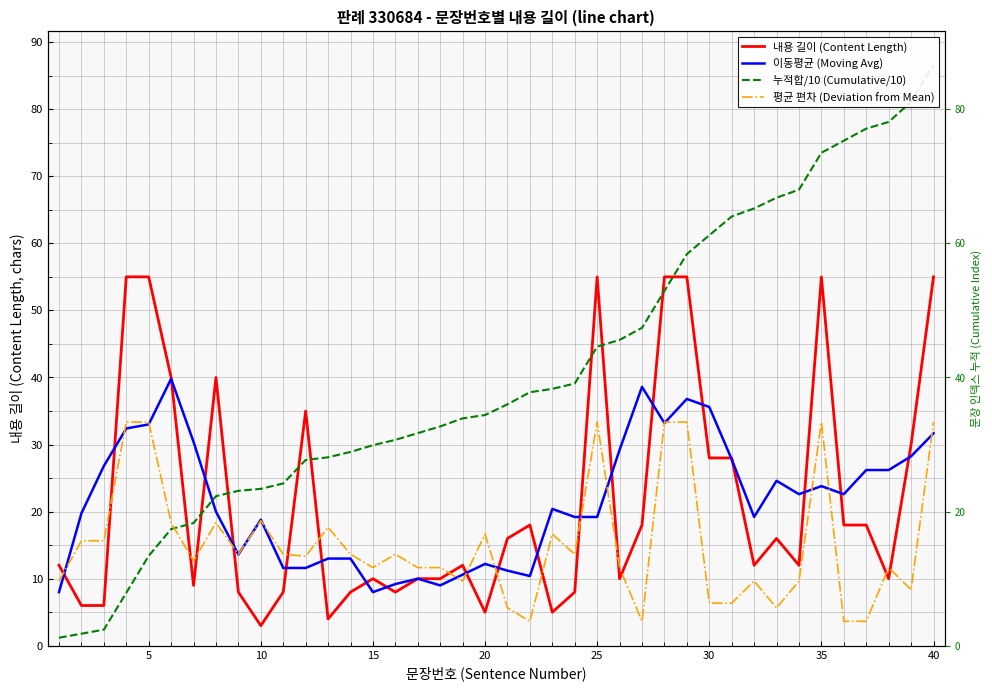

At how many categories does at least one series exceed 8?

40